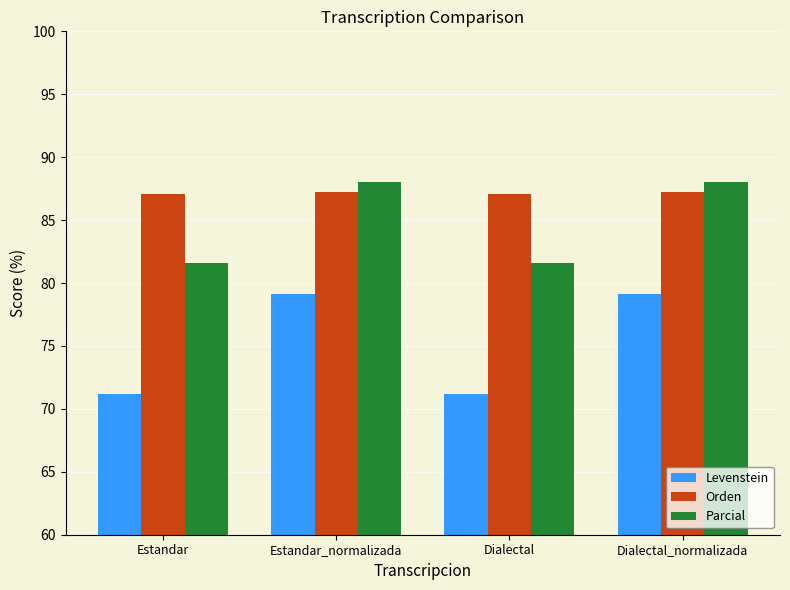

What is the difference between the maximum and minimum values in the Levenstein series?

7.9